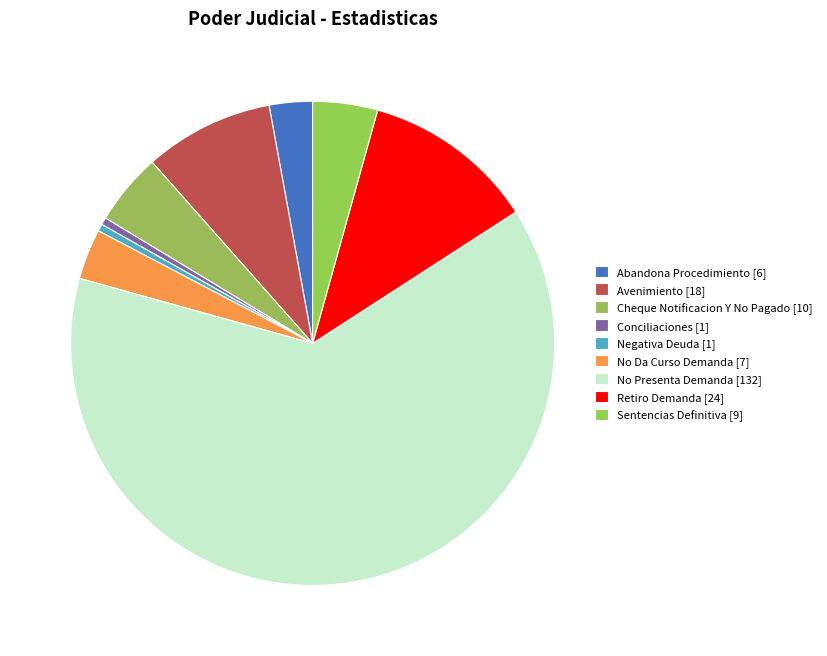

Which category has the biggest portion of the pie?

No Presenta Demanda